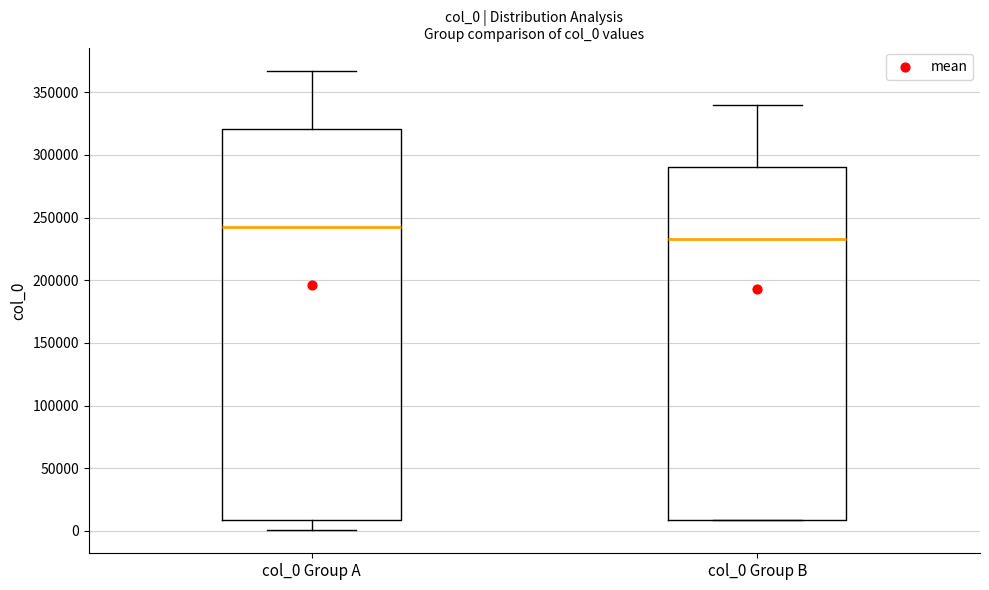

Where does the median line of the box for col_0 Group B sit on the y-axis? The values are not printed on the chart, so give them approximately, as read against the axis.

235000